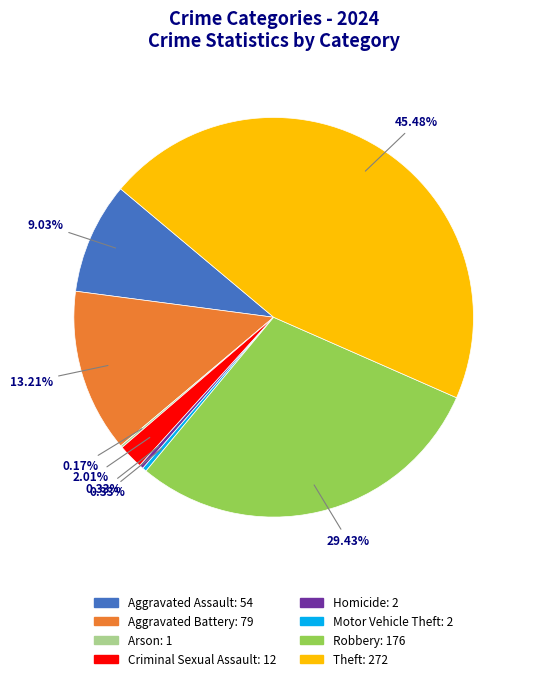

Is Aggravated Assault the majority of the pie?

No